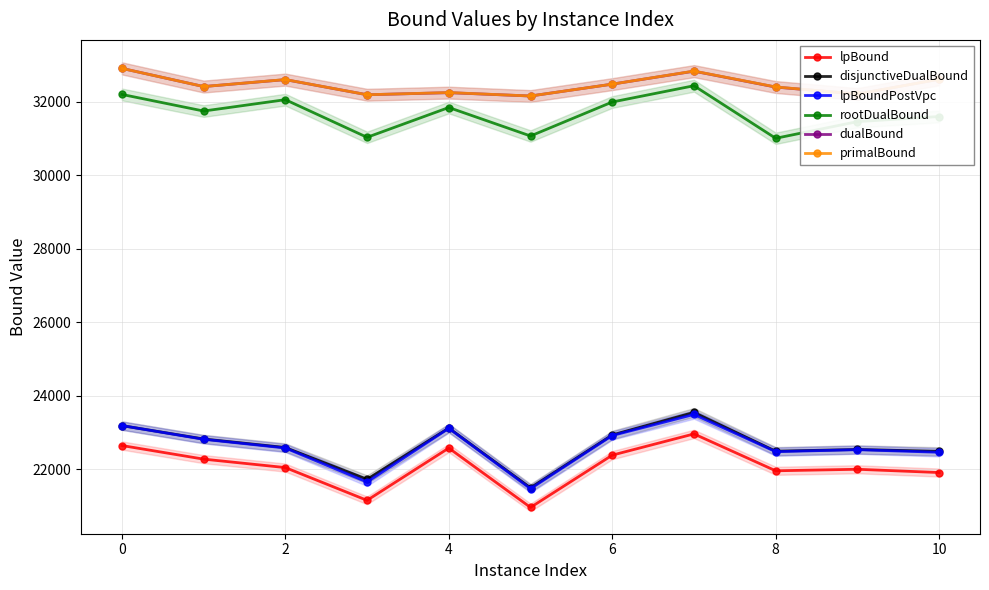

At how many categories does at least one series exceed 25543?

11